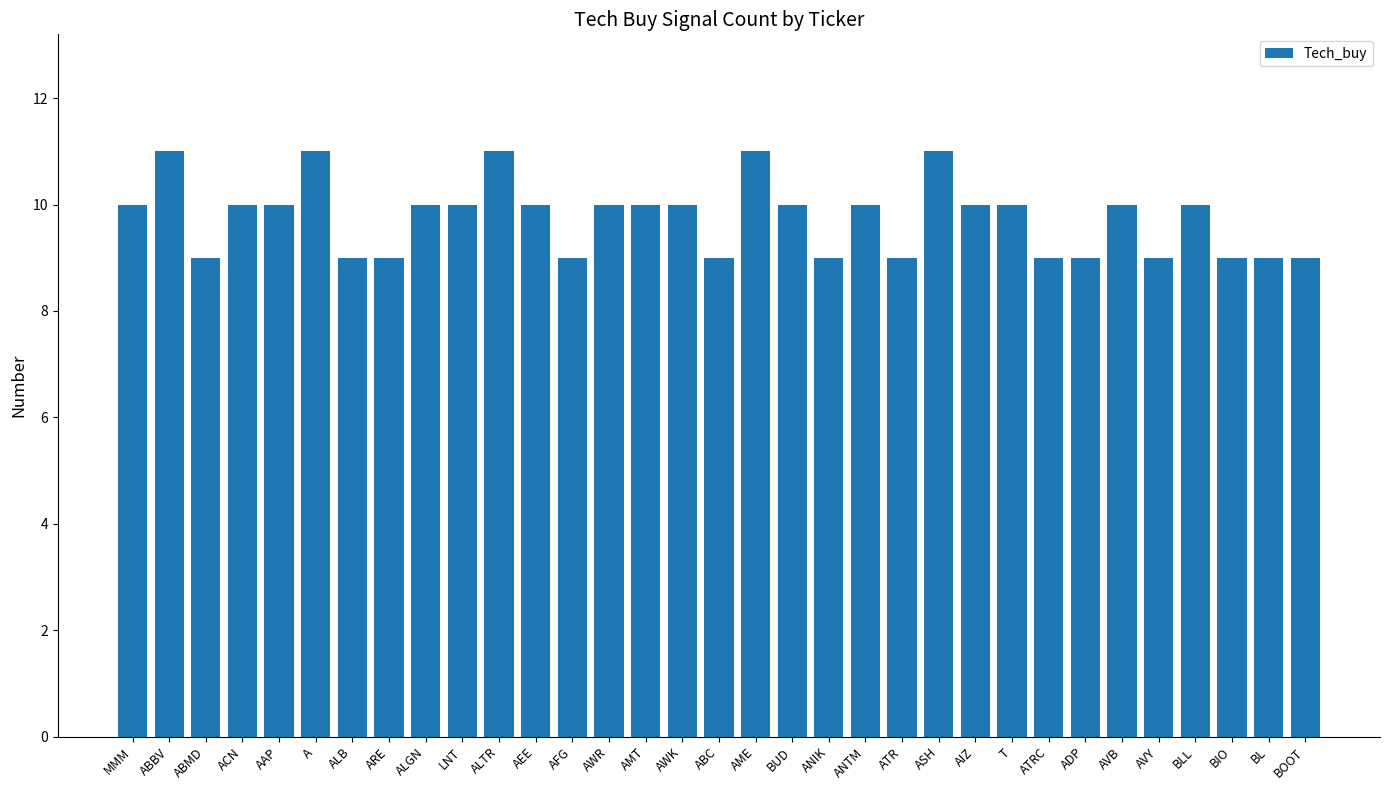

What is the label of the 30th bar from the right?

ACN